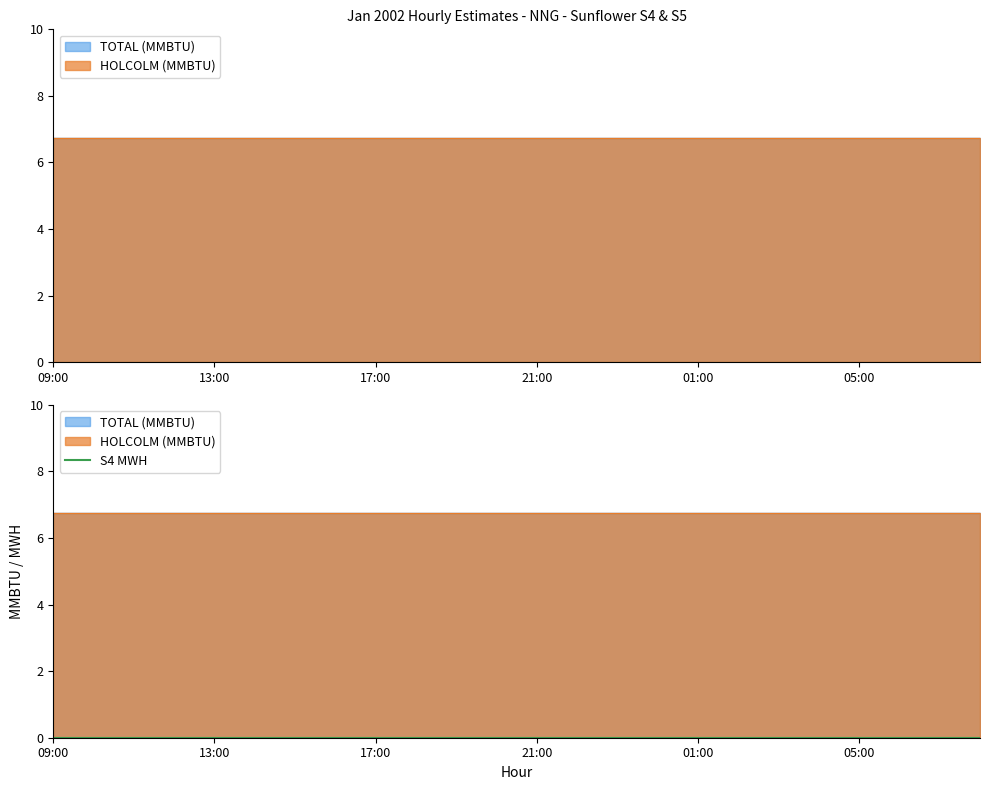

True or false: TOTAL (MMBTU) has more than 0 points higher than both neighbors.

False